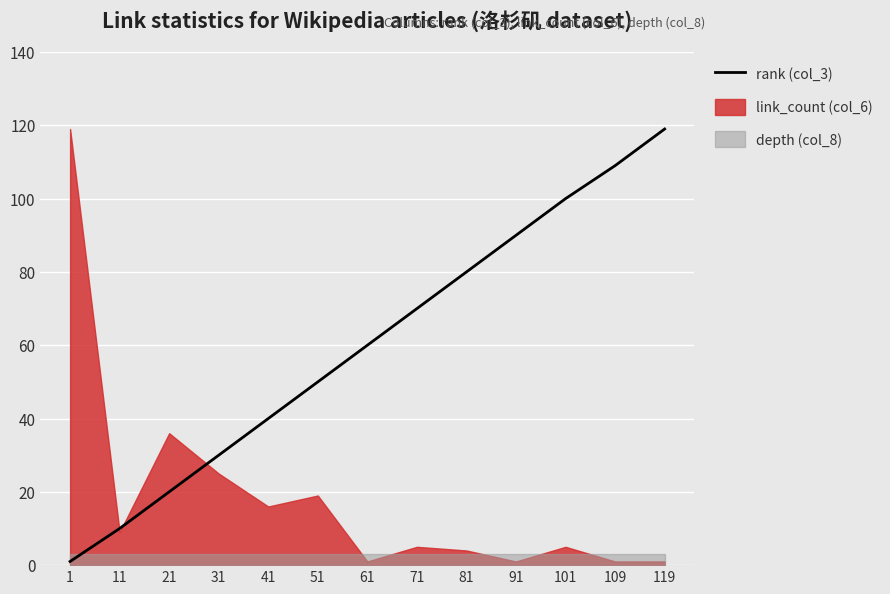

What is the ratio of the value at 81 to the value at 1?

80.0